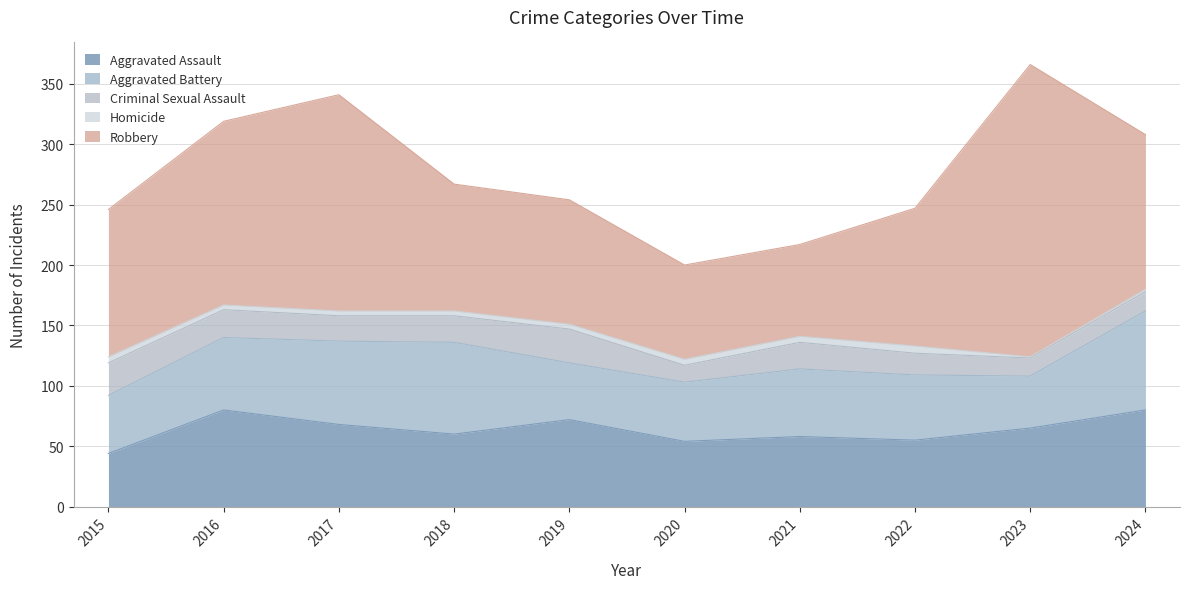

Reading left to right, what are all the values shown in this chart?

Aggravated Assault: 2015=44	2016=80	2017=68	2018=60	2019=72	2020=54	2021=58	2022=55	2023=65	2024=80
Aggravated Battery: 2015=48	2016=60	2017=69	2018=76	2019=47	2020=49	2021=56	2022=54	2023=43	2024=82
Criminal Sexual Assault: 2015=27	2016=23	2017=21	2018=22	2019=28	2020=14	2021=22	2022=18	2023=15	2024=16
Homicide: 2015=5	2016=4	2017=4	2018=4	2019=4	2020=5	2021=5	2022=6	2023=1	2024=2
Robbery: 2015=122	2016=152	2017=179	2018=105	2019=103	2020=78	2021=76	2022=114	2023=242	2024=128